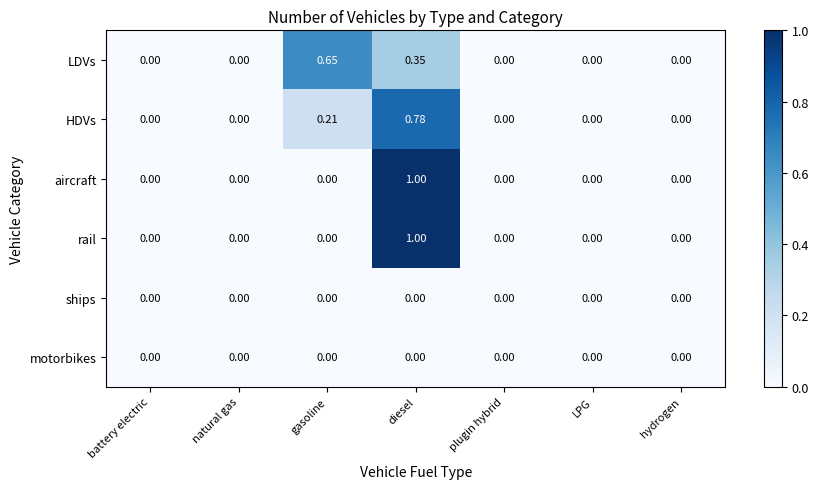

At which label does aircraft reach its peak?

diesel